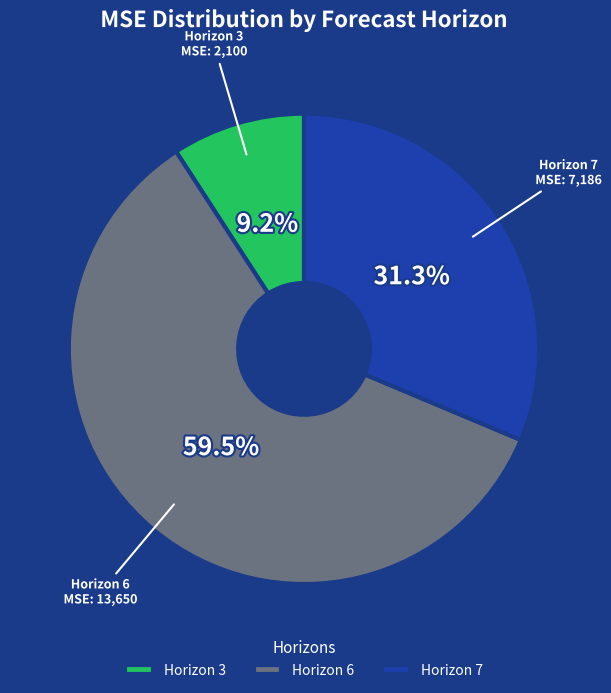

What is the majority slice?

Horizon 6